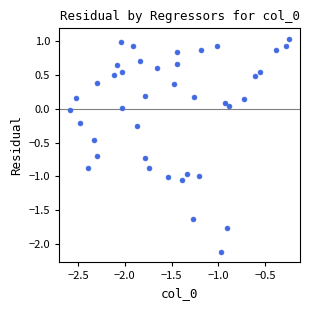

What is the range of X values (max minus min)?

2.3